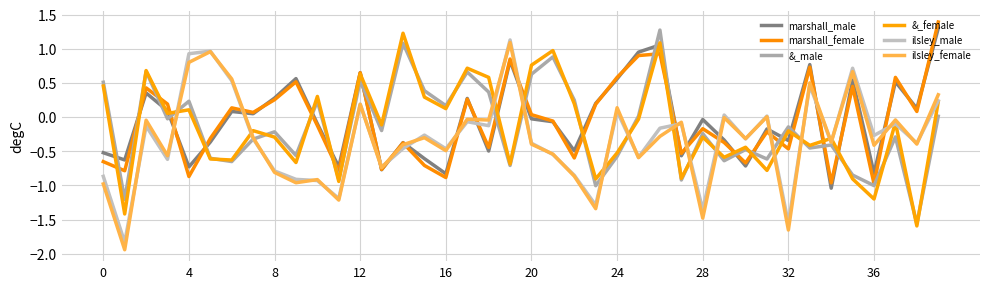

Does the chart display data point markers on the line(s)?

No